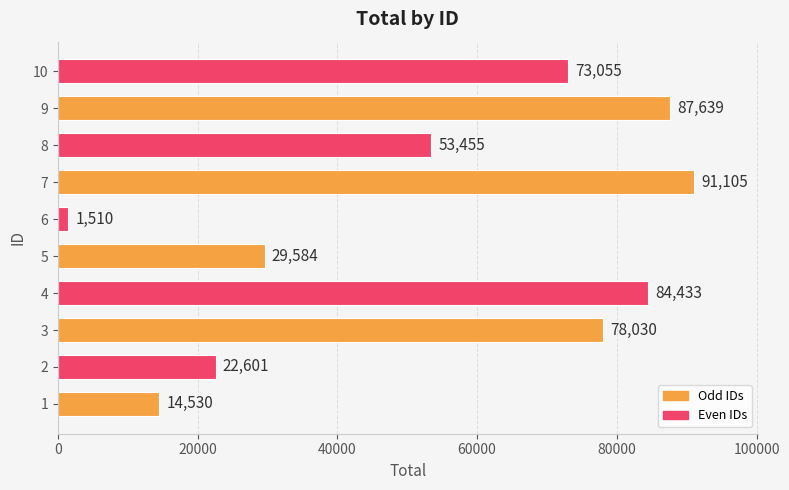

What is the average value?

53594